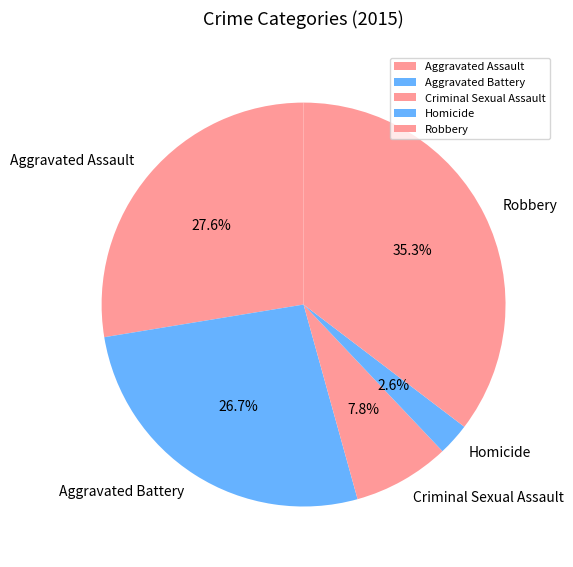

Which slice is the smallest?

Homicide